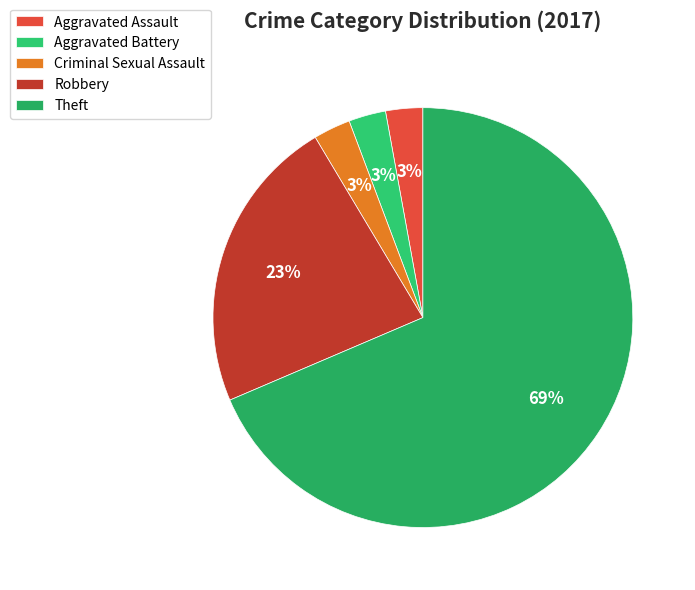

Which slice is the largest?

Theft